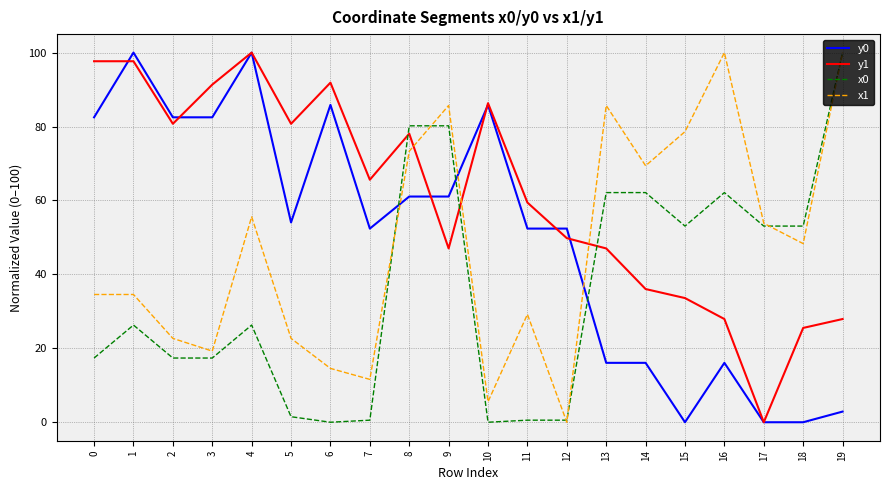

True or false: y1 and x1 cross at least once.

True